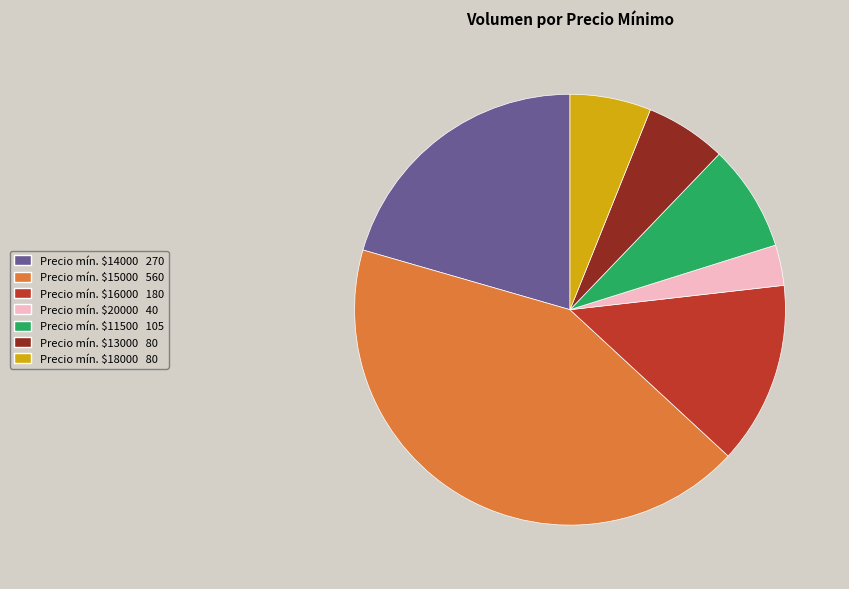

Does any single category account for the majority?

No